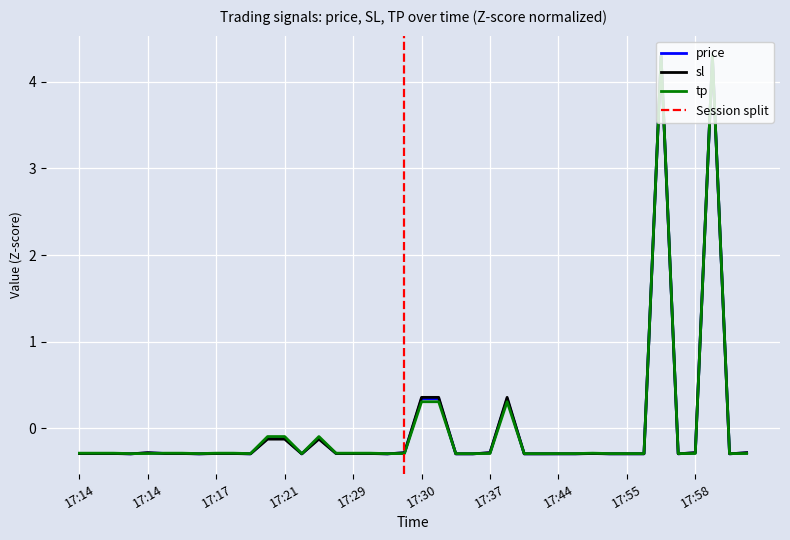

Rank the series at 17:30 from highest to lowest value.

tp, price, sl